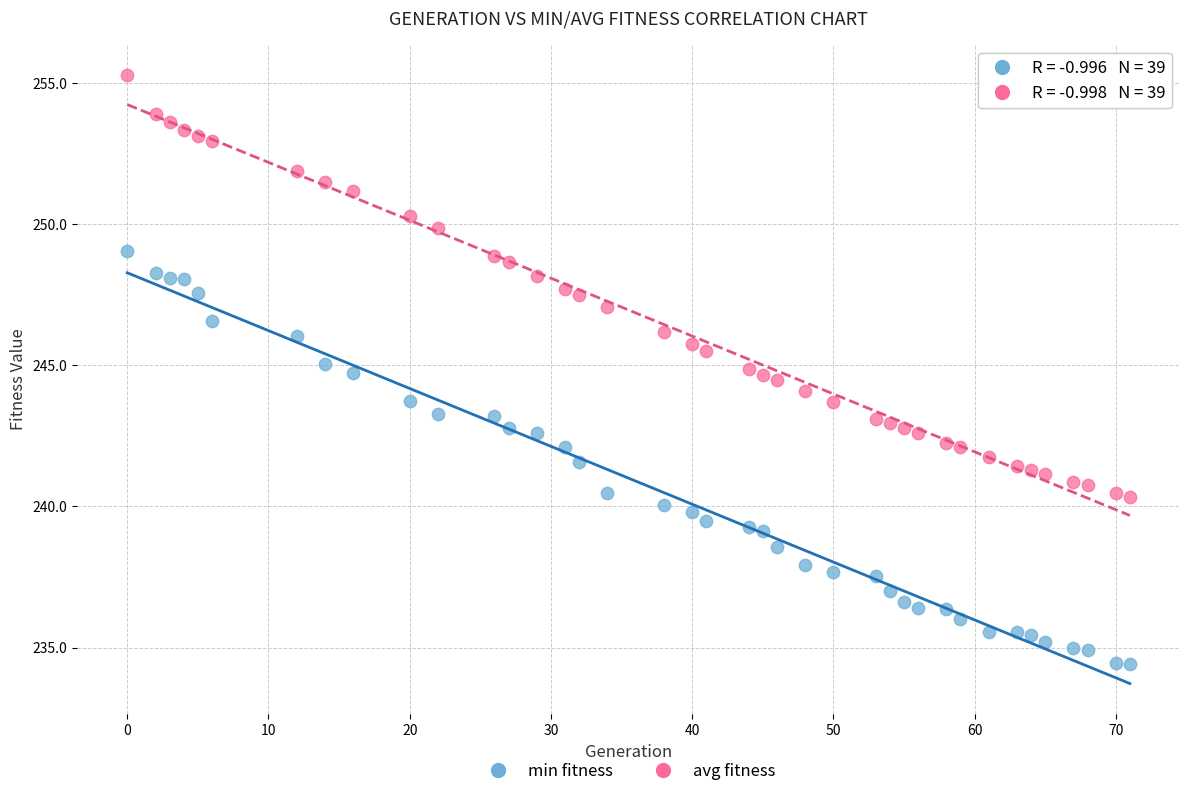

What is the X range (max minus min) for the scatter plot?

71.0